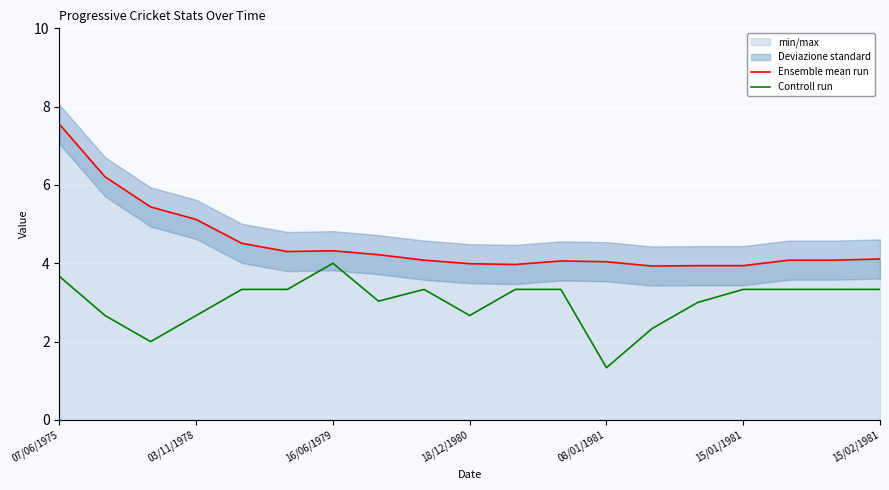

Where is Ensemble mean run nearest to the value 5?

03/11/1978